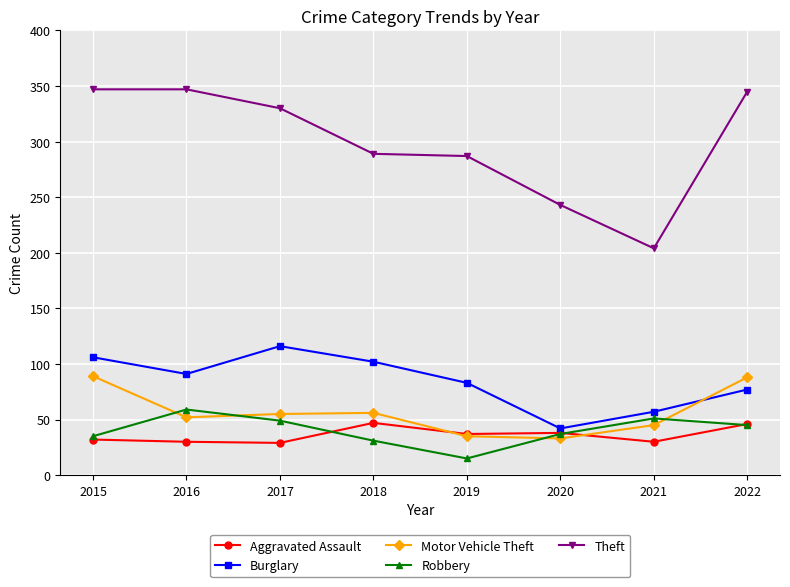

Is this an area chart (filled region under the line)?

No